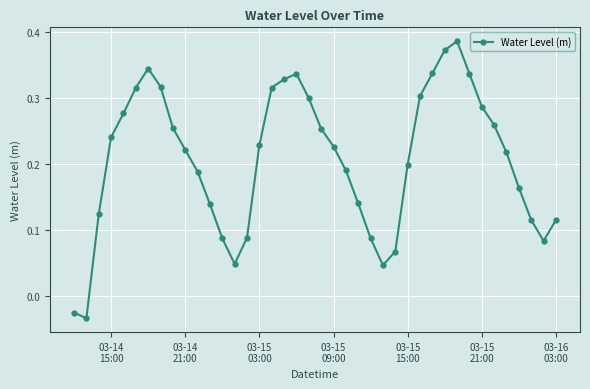

How many interior local peaks (higher than both neighbors) does the data have?

3